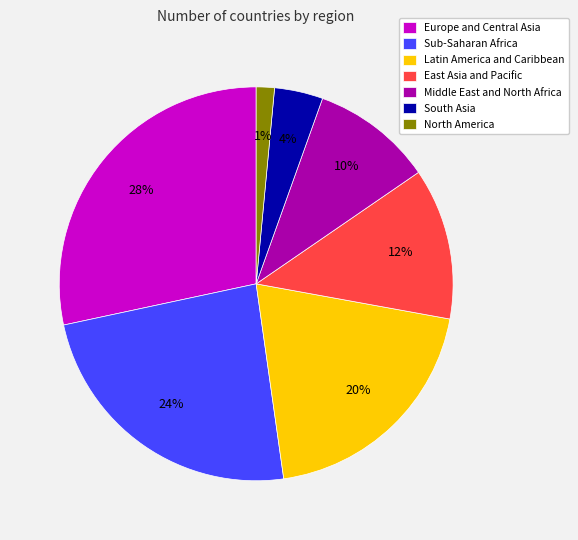

To the nearest percent, what percentage of the pie is Sub-Saharan Africa?

24%